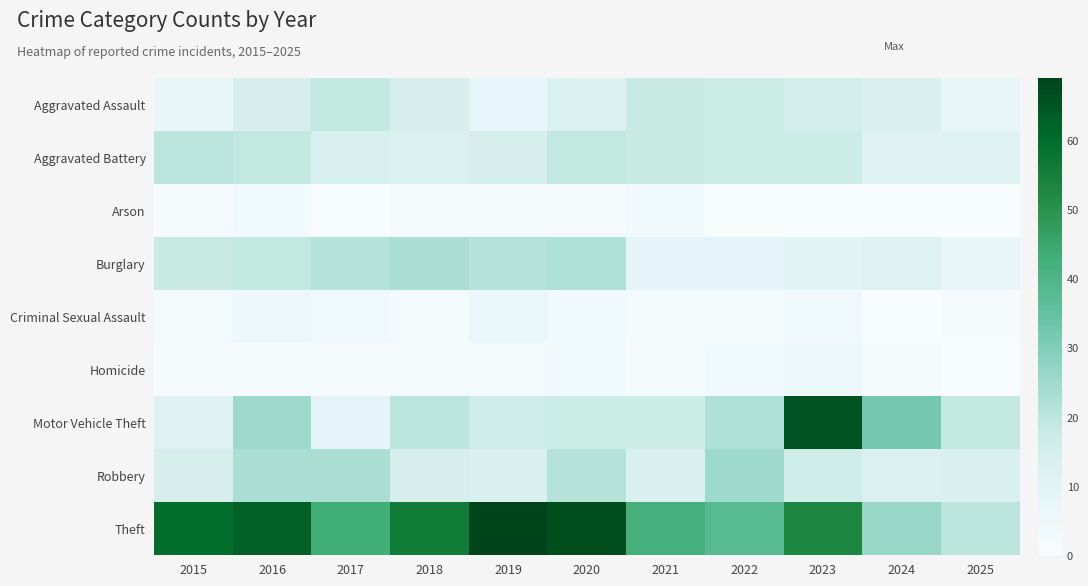

Reading right to left, transcribe all the data shown in this chart.

Aggravated Assault: 2025=7	2024=13	2023=15	2022=17	2021=18	2020=12	2019=8	2018=14	2017=19	2016=14	2015=7
Aggravated Battery: 2025=11	2024=11	2023=17	2022=17	2021=18	2020=19	2019=14	2018=12	2017=13	2016=19	2015=20
Arson: 2025=0	2024=0	2023=0	2022=0	2021=3	2020=1	2019=1	2018=1	2017=0	2016=3	2015=1
Burglary: 2025=7	2024=11	2023=10	2022=9	2021=9	2020=22	2019=21	2018=23	2017=21	2016=19	2015=18
Criminal Sexual Assault: 2025=1	2024=0	2023=4	2022=2	2021=2	2020=3	2019=6	2018=2	2017=4	2016=5	2015=2
Homicide: 2025=0	2024=1	2023=5	2022=3	2021=1	2020=3	2019=2	2018=2	2017=1	2016=1	2015=1
Motor Vehicle Theft: 2025=19	2024=32	2023=66	2022=22	2021=17	2020=17	2019=16	2018=20	2017=9	2016=25	2015=11
Robbery: 2025=13	2024=12	2023=16	2022=25	2021=13	2020=21	2019=13	2018=14	2017=23	2016=23	2015=14
Theft: 2025=20	2024=26	2023=53	2022=38	2021=42	2020=67	2019=69	2018=56	2017=43	2016=63	2015=60